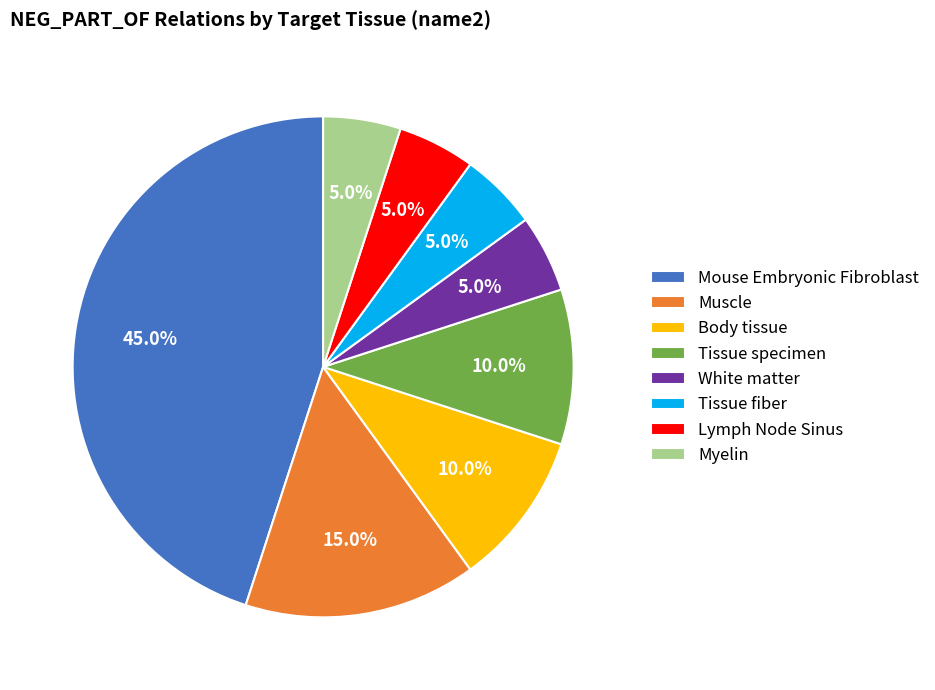

To the nearest percent, what percentage of the pie is Tissue specimen?

10%